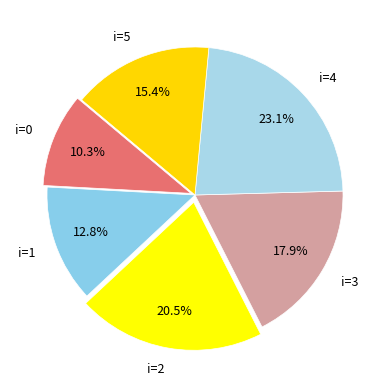

How many slices are in this pie chart?

6